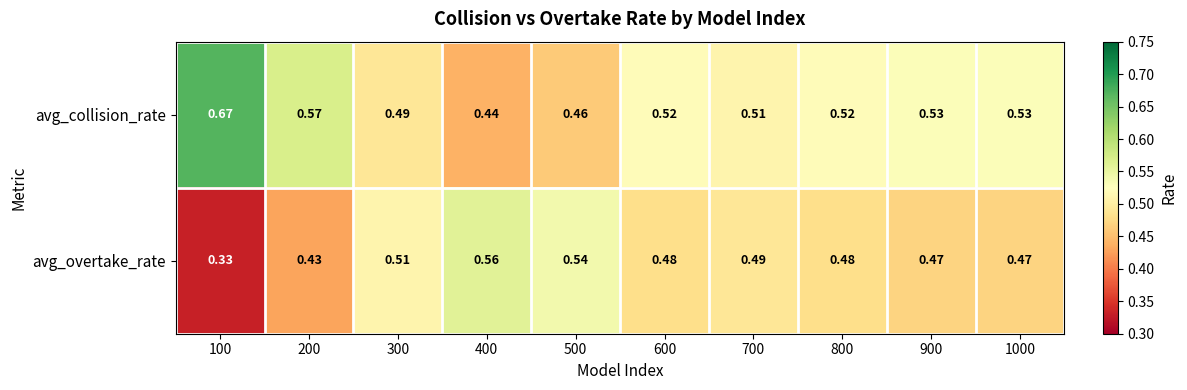

Is the value of avg_collision_rate at 100 greater than the value of avg_overtake_rate at 1000?

Yes